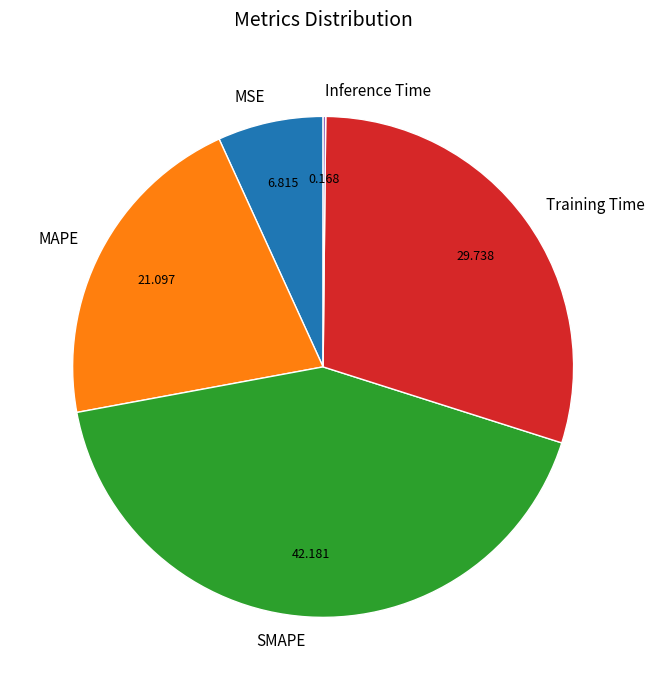

Which slice is the largest?

SMAPE